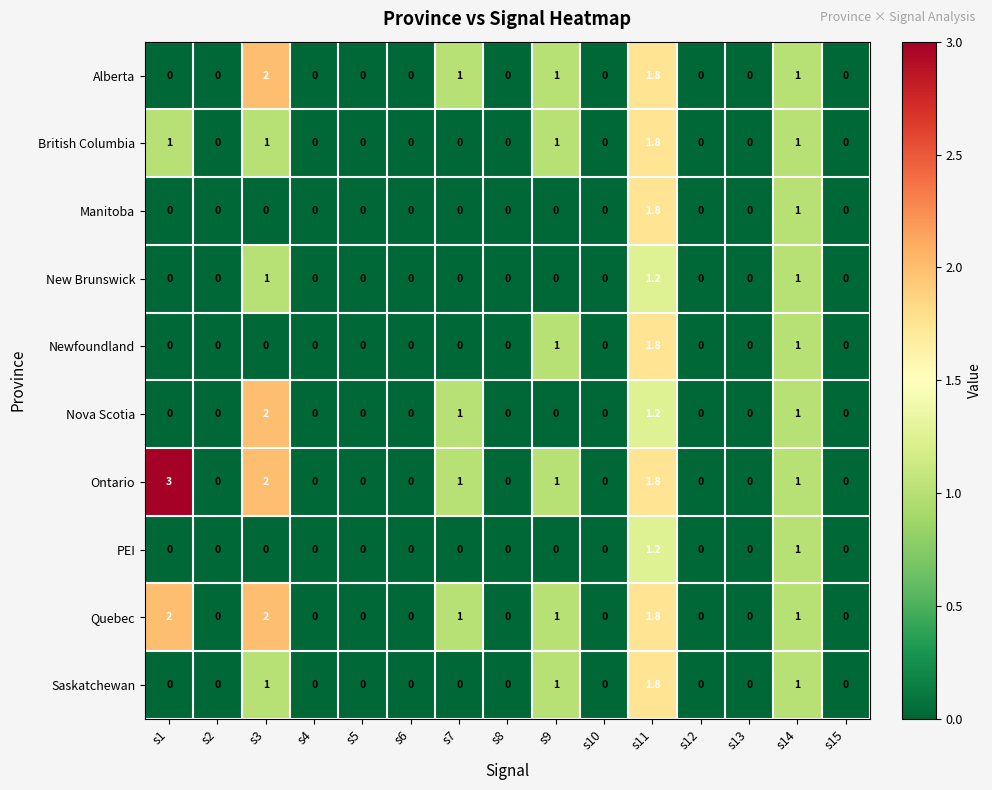

What is the average value of the Nova Scotia series?

0.3